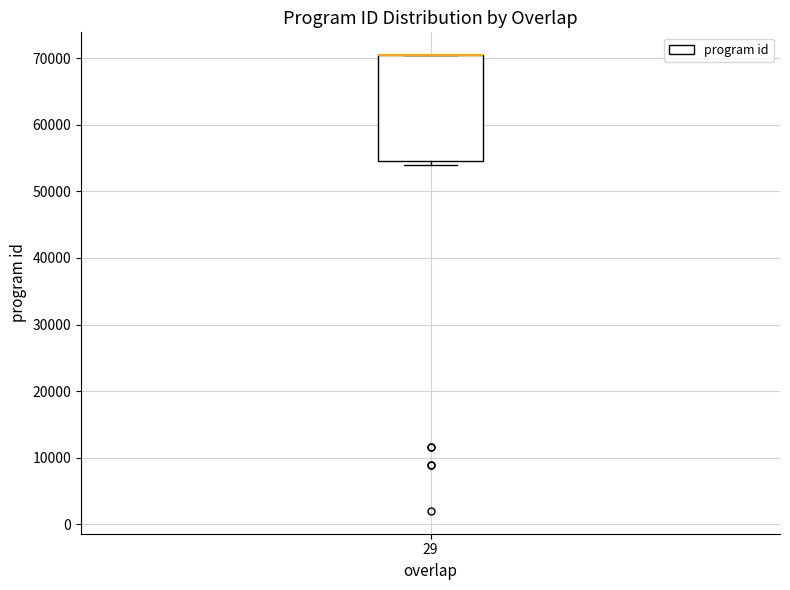

Transcribe this box plot: give where the median line is, the range the box spans, and where the two whiskers end, as read against the y-axis. The values are not printed on the chart, so give them approximately, as read against the axis.

median 70000 (drawn on the box's upper edge), box 55000 to 70000, whiskers 54000 to 70000